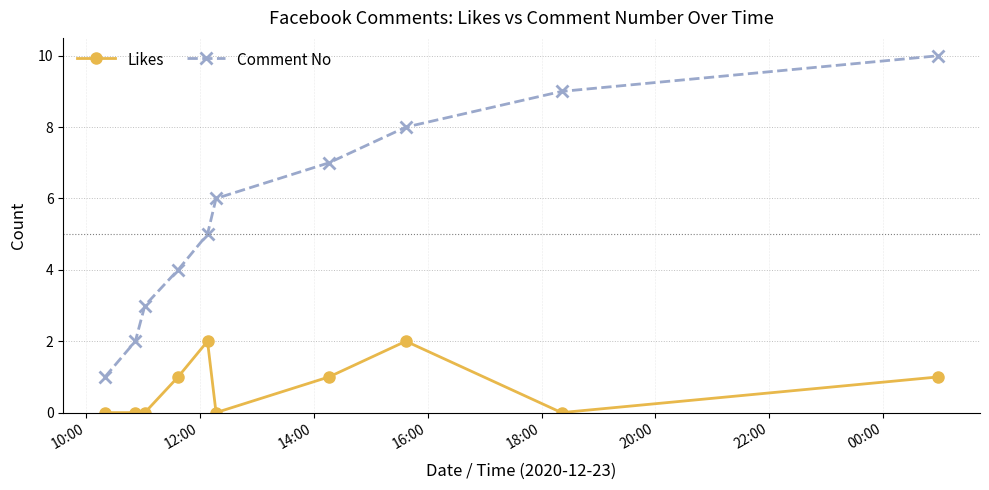

What is the sum of all Likes values?

7